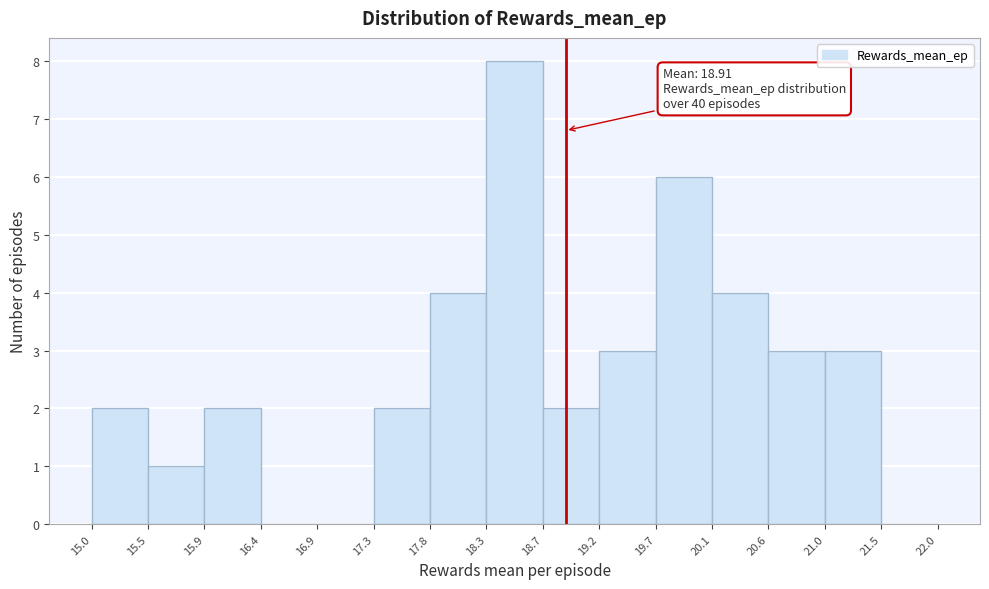

Which range on the x-axis has the tallest bar?

18.3 to 18.7